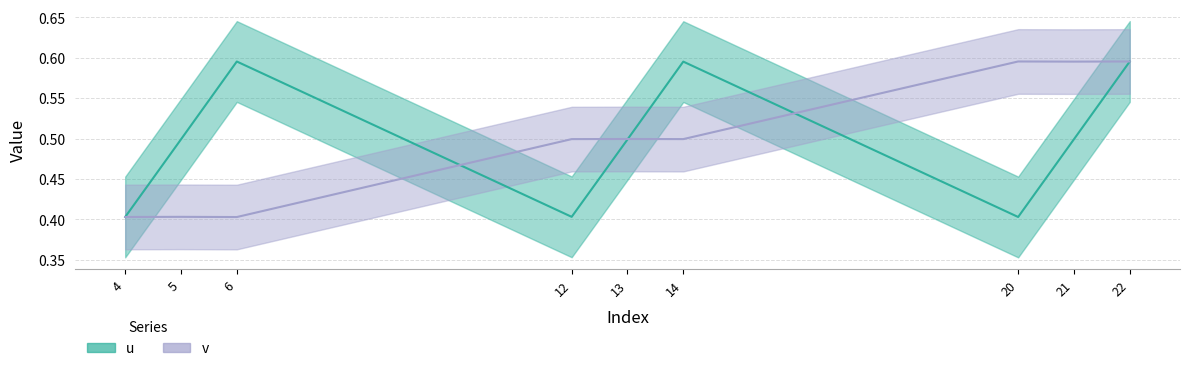

What is the sum of all v values?

4.5